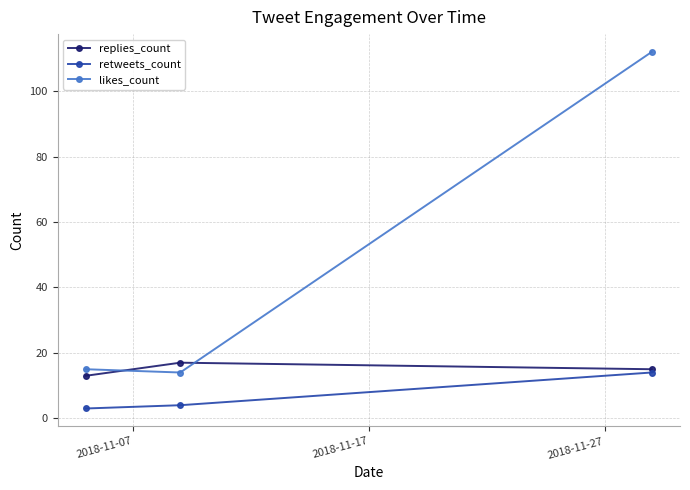

Reading left to right, transcribe all the data shown in this chart.

replies_count: 13	17	15
retweets_count: 3	4	14
likes_count: 15	14	112